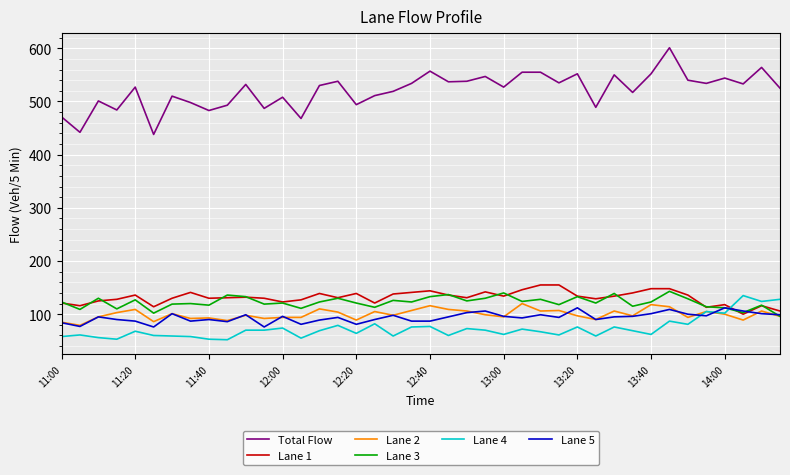

Which series has the largest total across all categories?

Total Flow